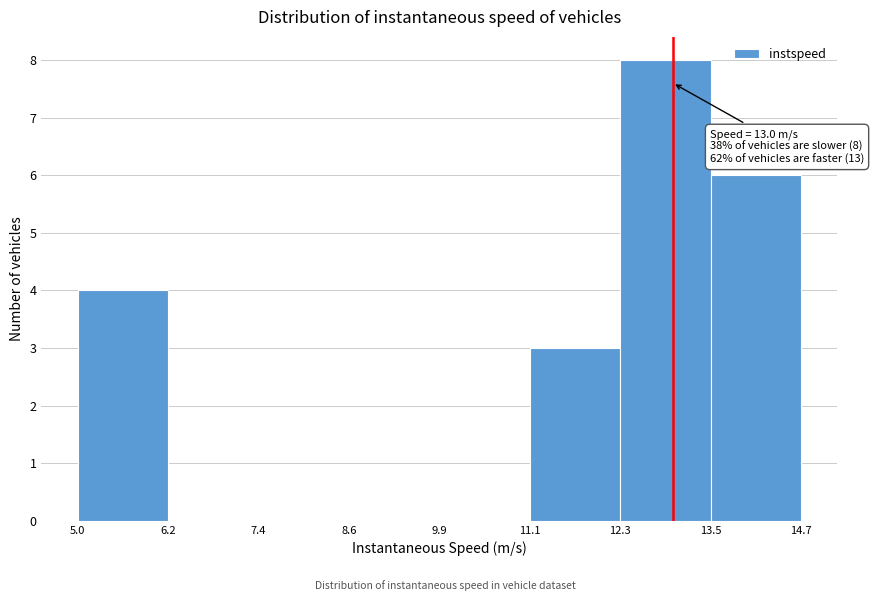

Over which range of the x-axis is the bar tallest?

12.3 to 13.5